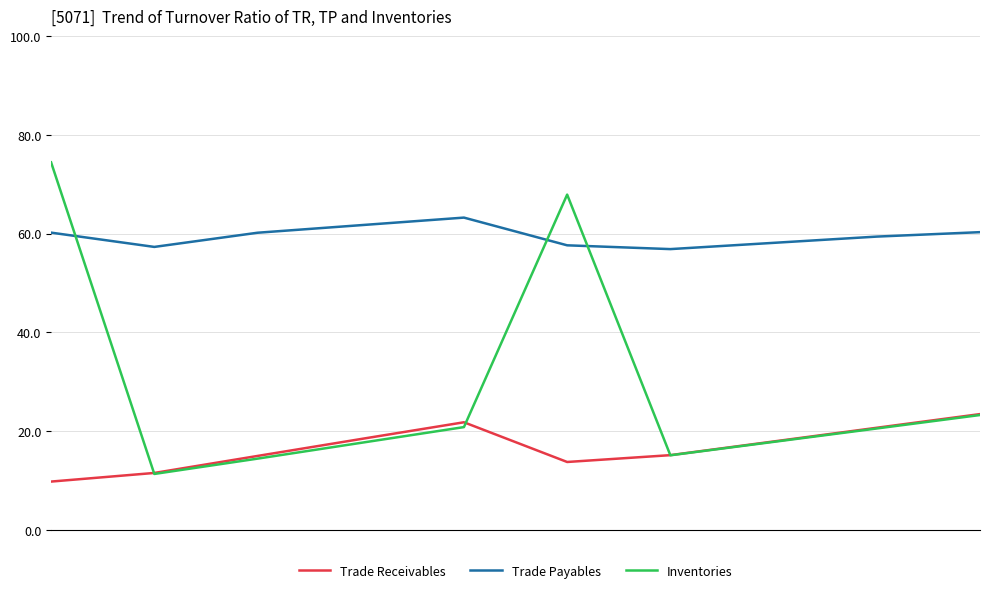

Rank the series by their maximum value, from highest to lowest.

Inventories, Trade Payables, Trade Receivables